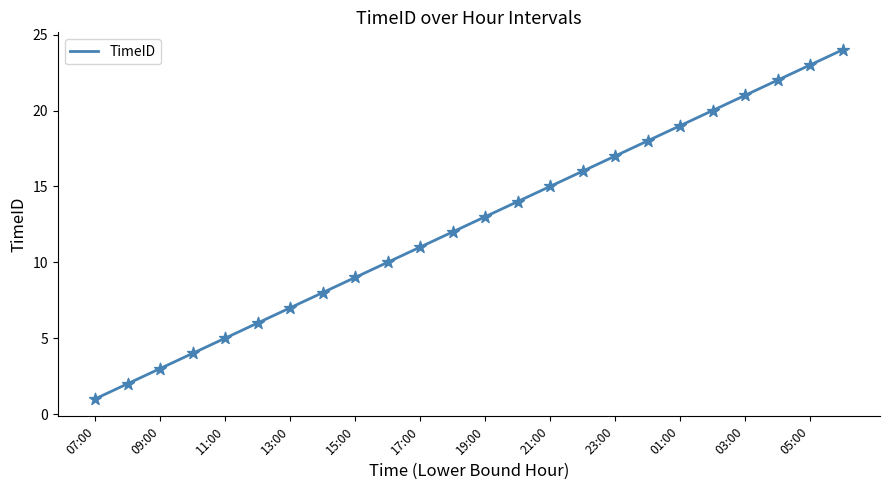

What is the difference between the maximum and minimum values?

23